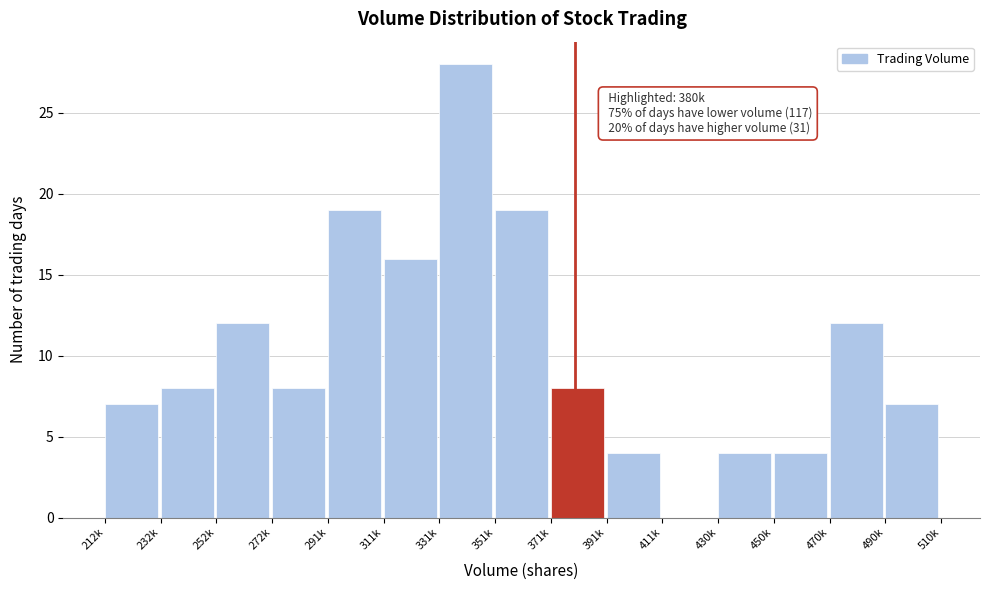

Reading left to right, list all the values displayed in this chart.

212k=7	232k=8	252k=12	272k=8	291k=19	311k=16	331k=28	351k=19	371k=8	391k=4	411k=0	430k=4	450k=4	470k=12	490k=7